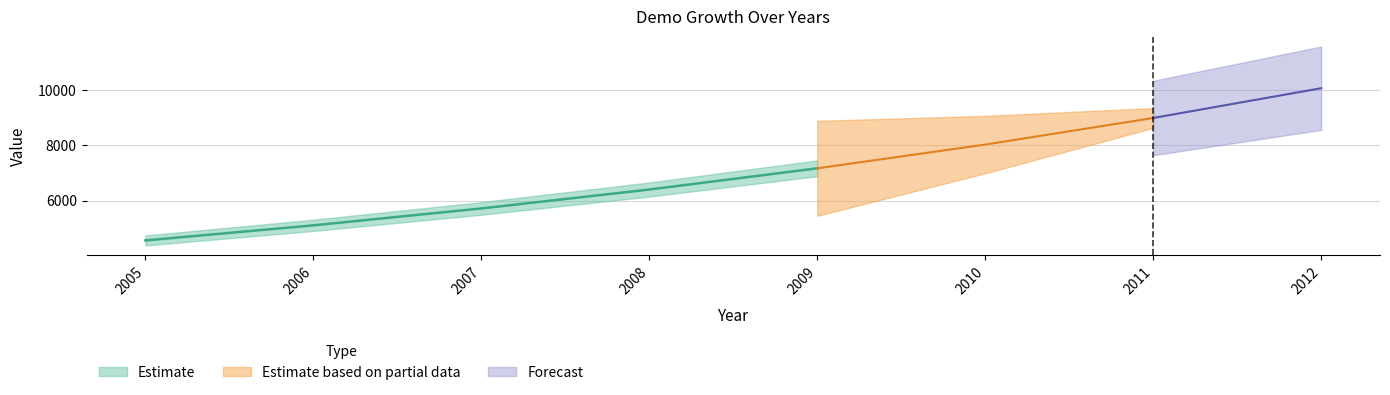

Count the number of values greater than 7168.

4